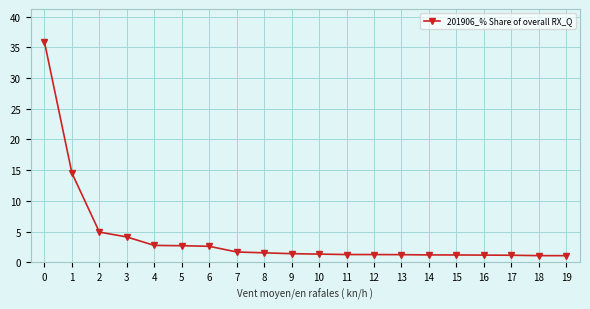

What is the ratio of the value at 2 to the value at 12?

3.9